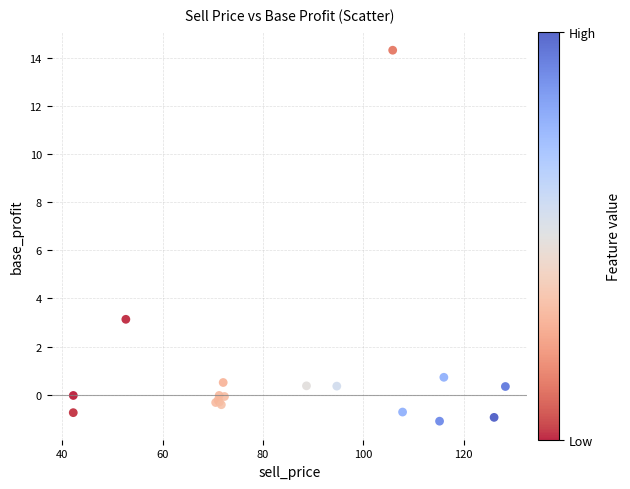

What Y value in the scatter plot is closest to 6?

3.1